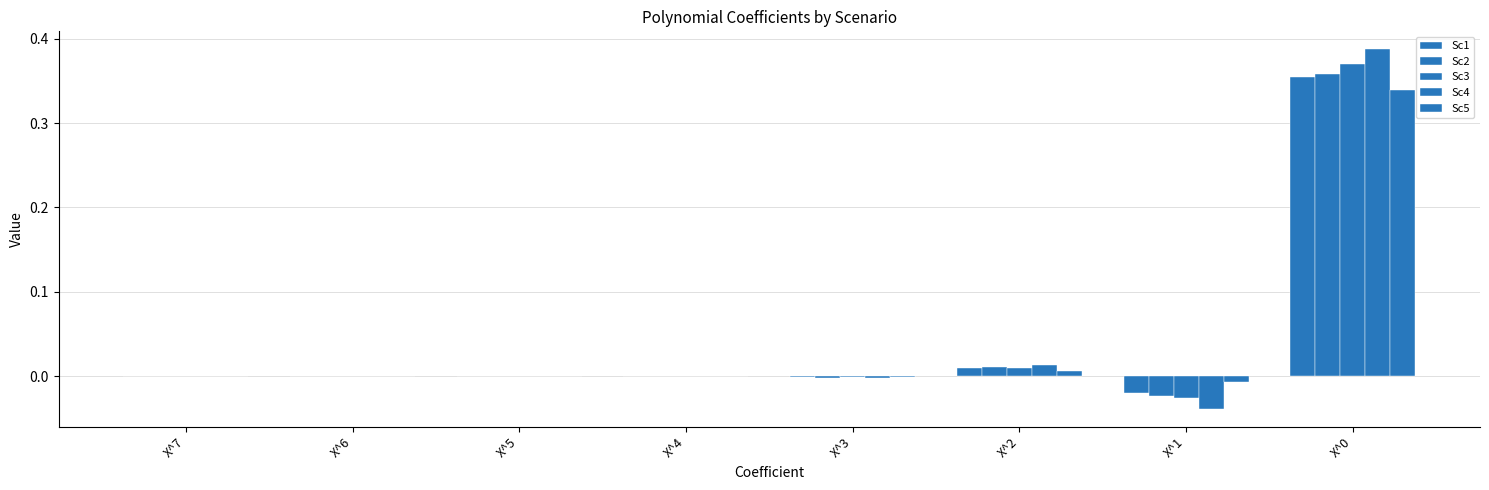

Rank the series by their maximum value, from highest to lowest.

Sc4, Sc3, Sc2, Sc1, Sc5